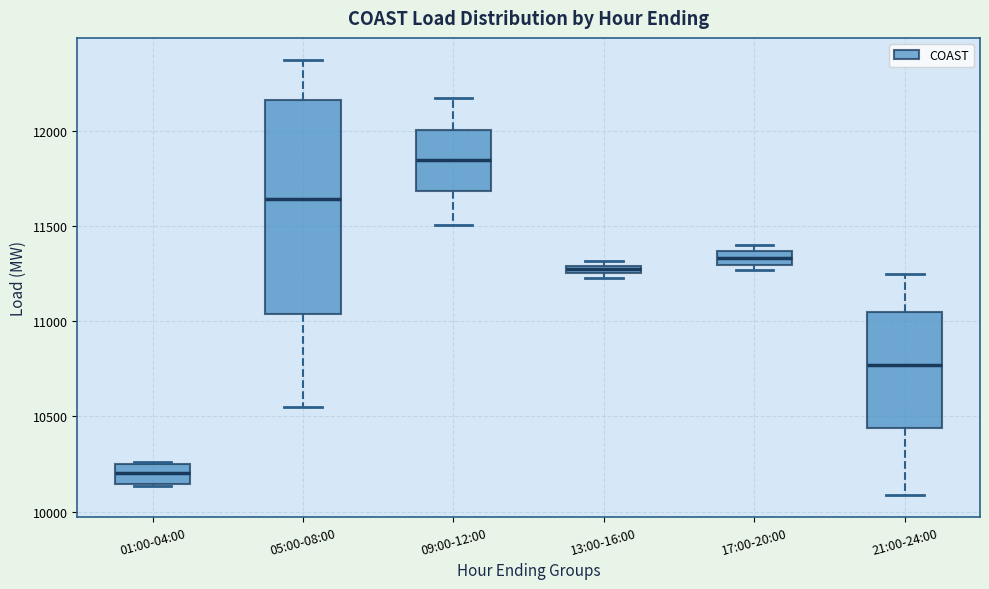

Comparing the boxes themselves (not the whiskers), which one is the tallest?

05:00-08:00